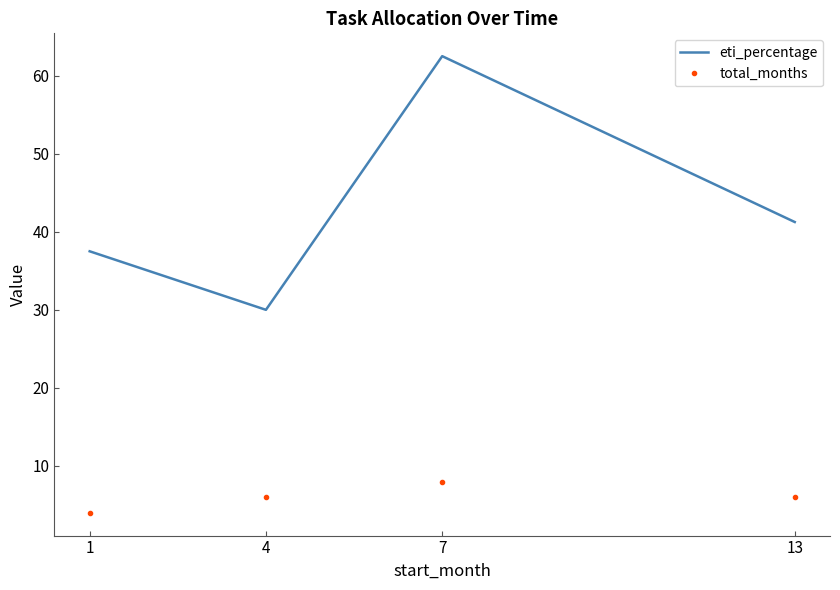

What is the difference between the maximum and minimum values in the total_months series?

4.0